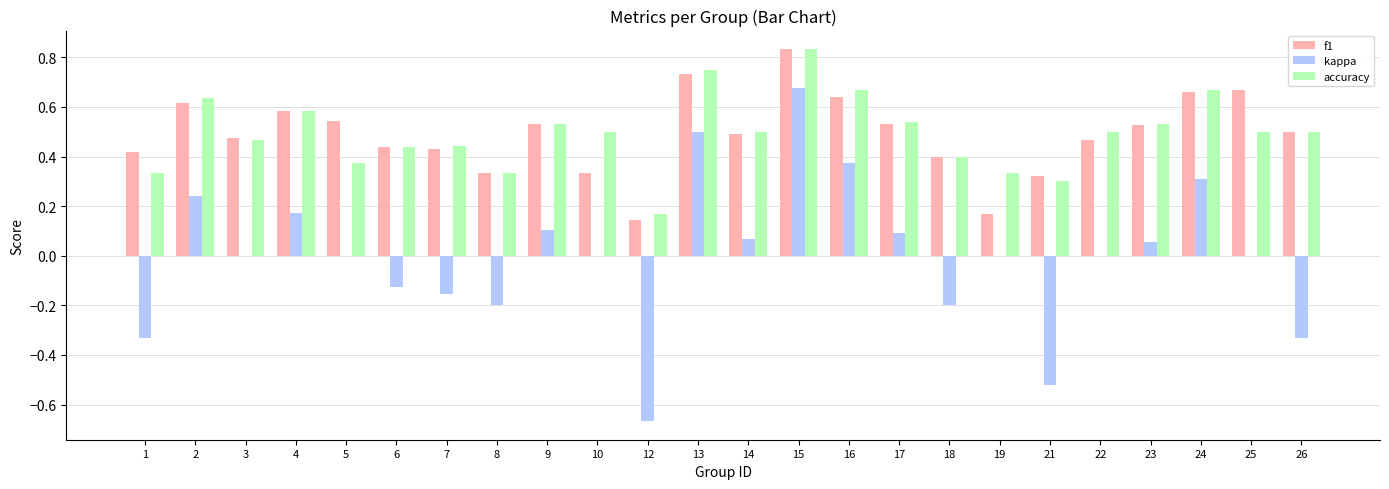

At which category is the sum across all series the highest?

15